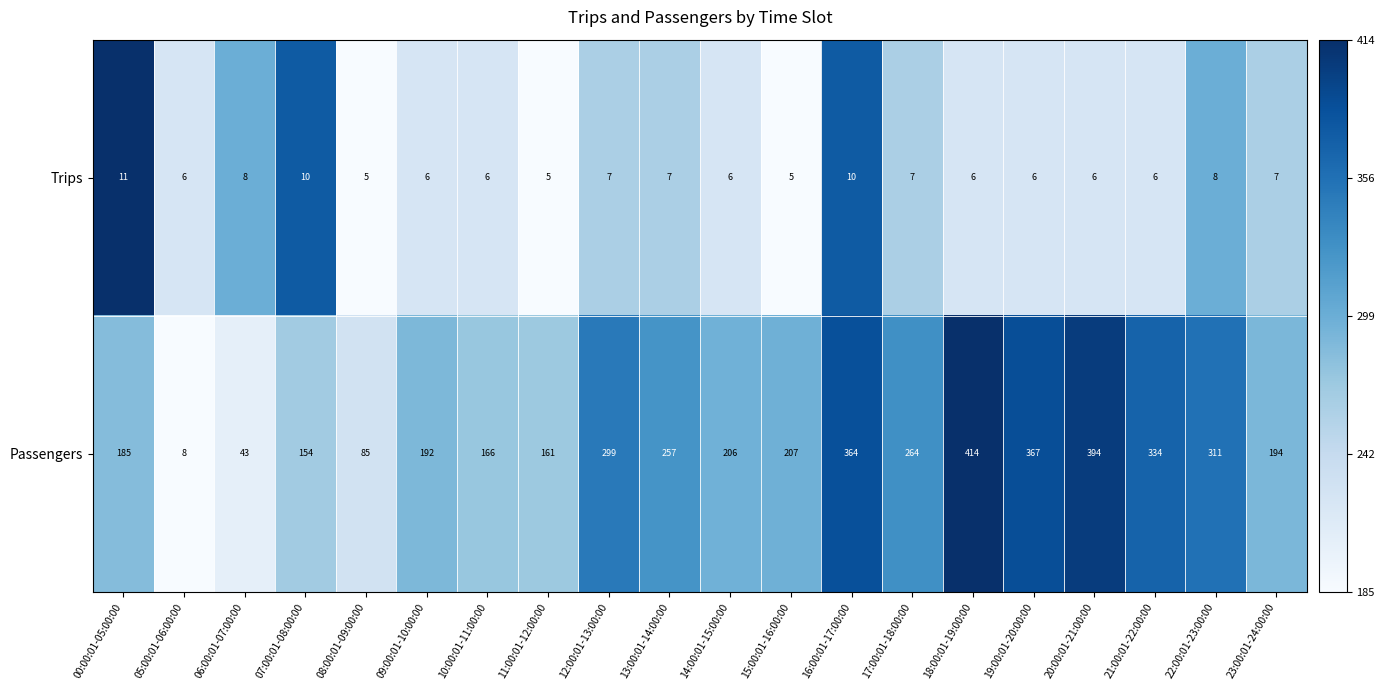

Which series has the largest range (max minus min)?

Passengers